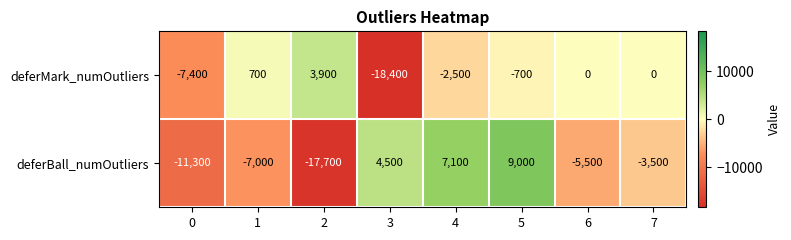

What is the greatest value displayed?

9000